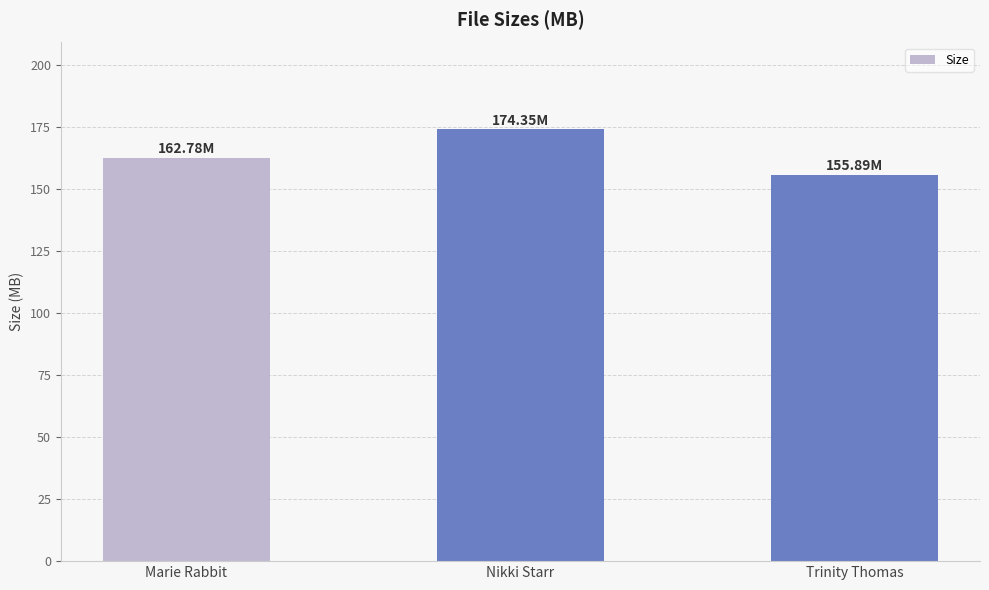

Rank the categories by value from lowest to highest.

Trinity Thomas, Marie Rabbit, Nikki Starr